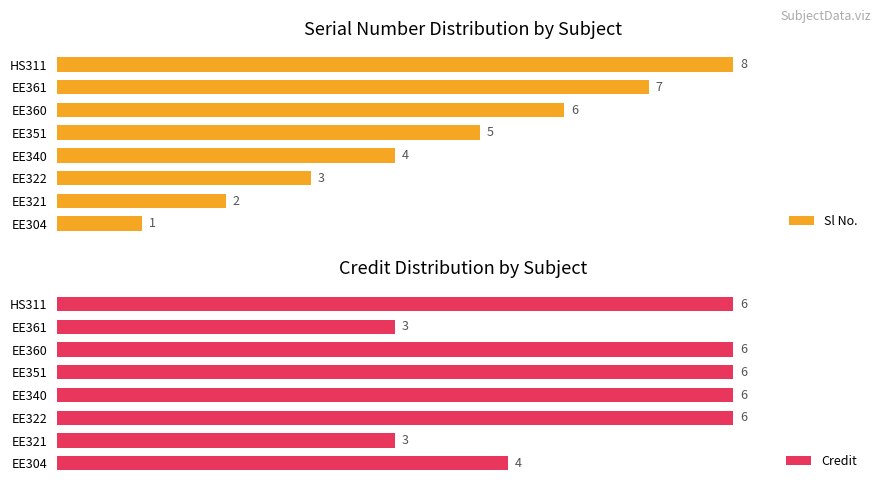

Does the chart contain stacked bars?

No